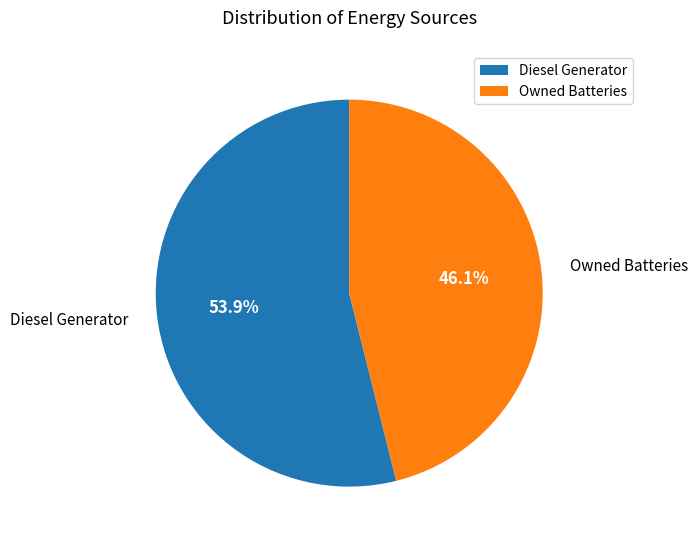

To the nearest percent, what is the combined percentage of Owned Batteries and Diesel Generator?

100%